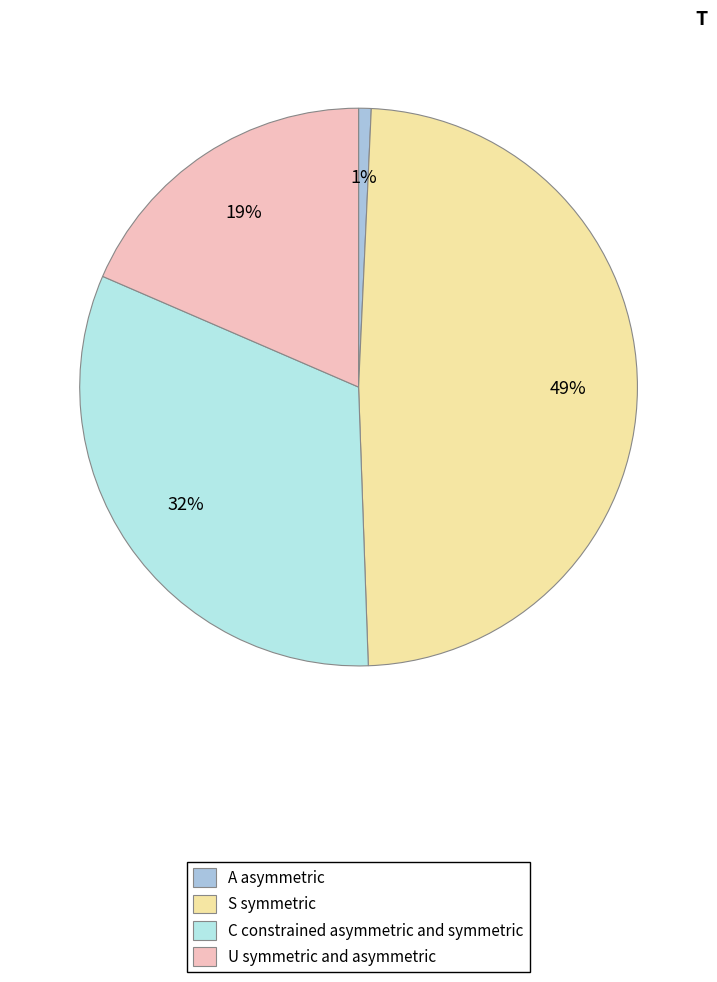

To the nearest percent, what is the difference between the largest and smallest slice percentages?

48%